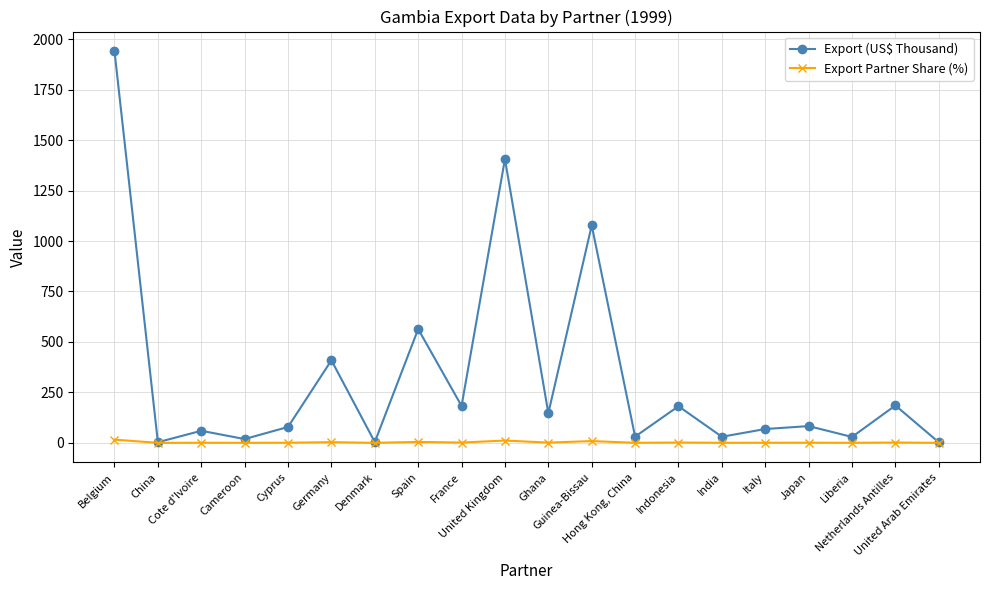

Between United Kingdom and Liberia, which series saw the biggest shift?

Export (US$ Thousand)